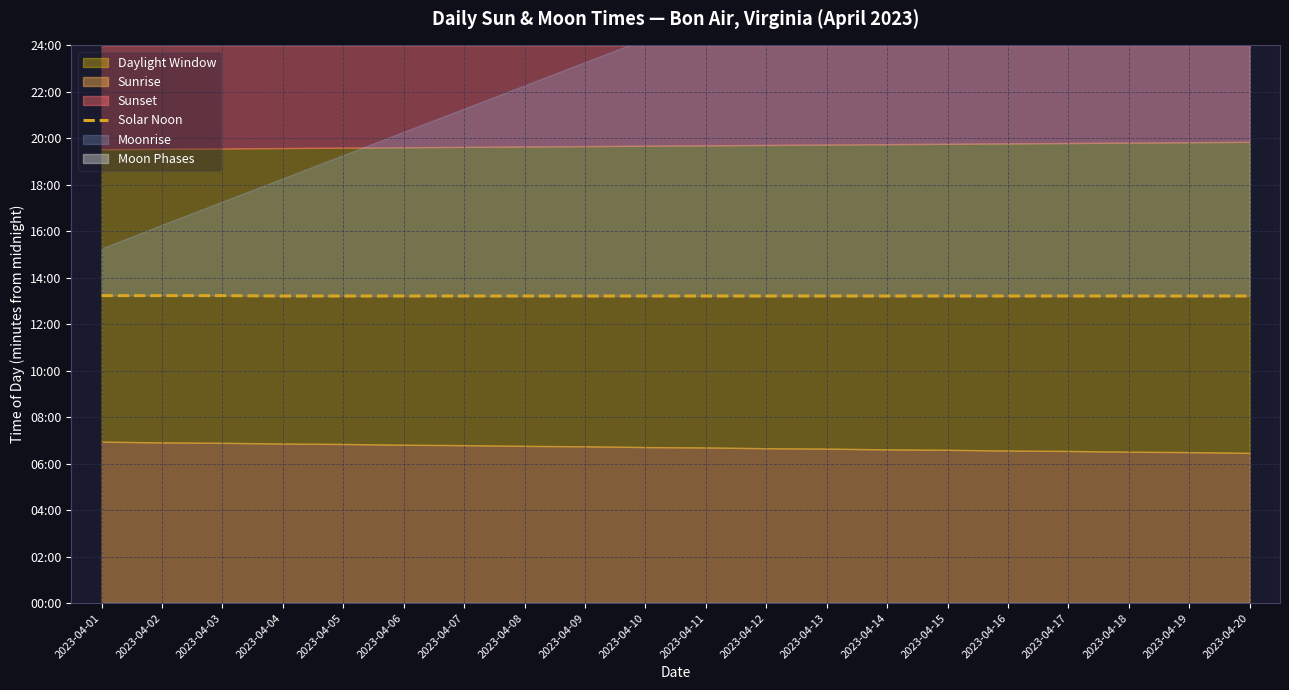

How many lines are shown in the chart?

1